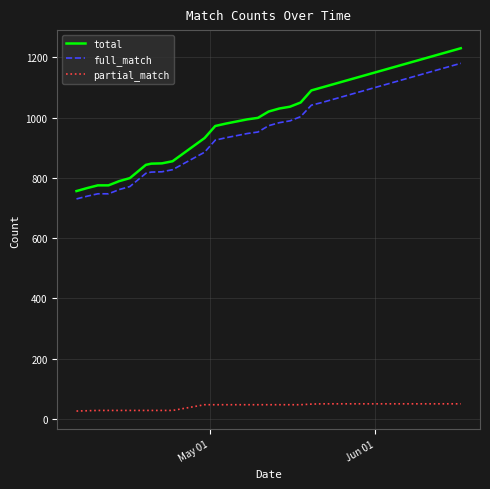

What are all the series names shown in the legend?

total, full_match, partial_match